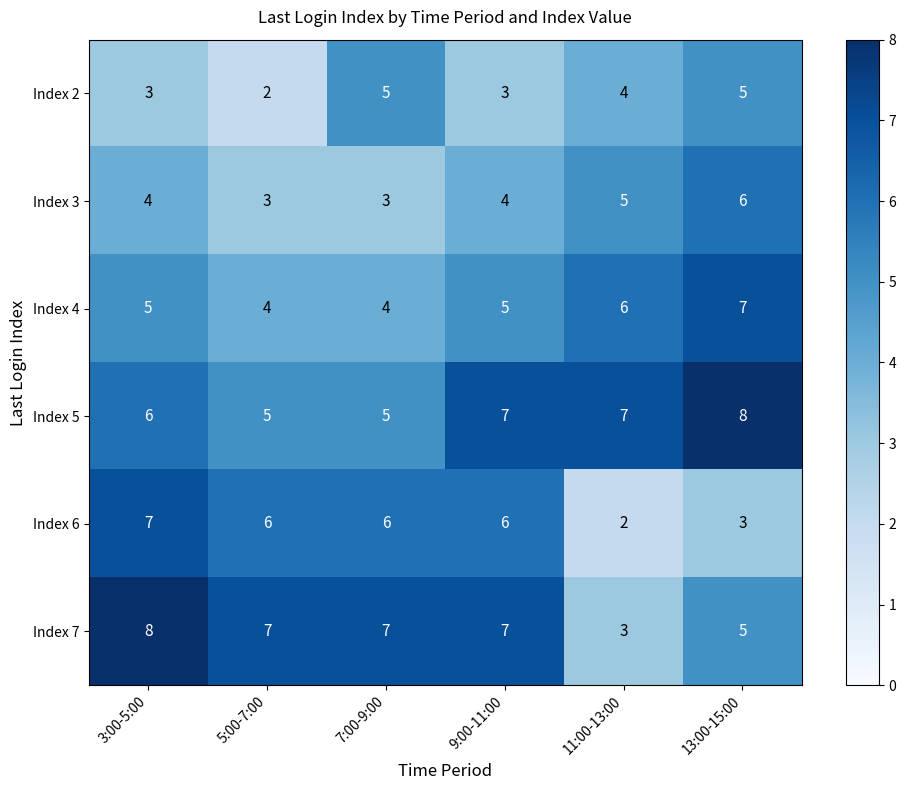

At 5:00-7:00, list the series in order from smallest to largest.

Index 2, Index 3, Index 4, Index 5, Index 6, Index 7